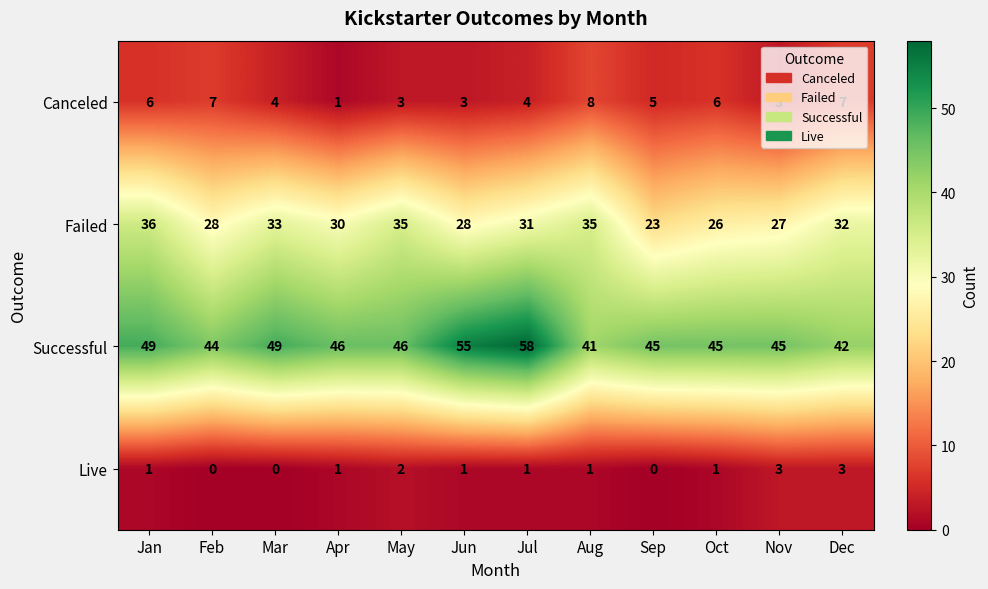

What is the difference between the Failed values at Apr and Jan?

6